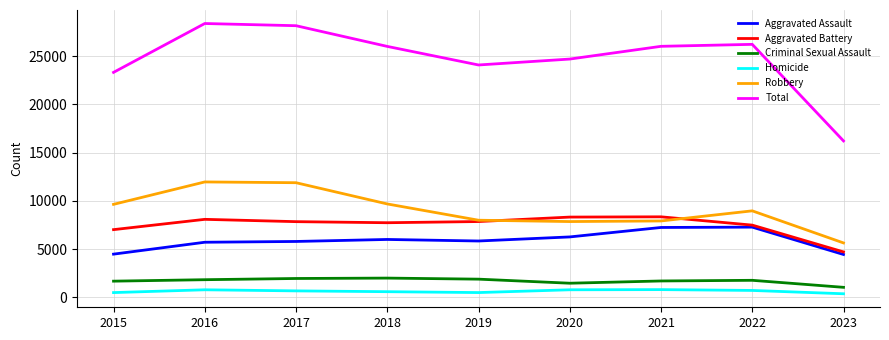

Rank the series at 2017 from lowest to highest value.

Homicide, Criminal Sexual Assault, Aggravated Assault, Aggravated Battery, Robbery, Total